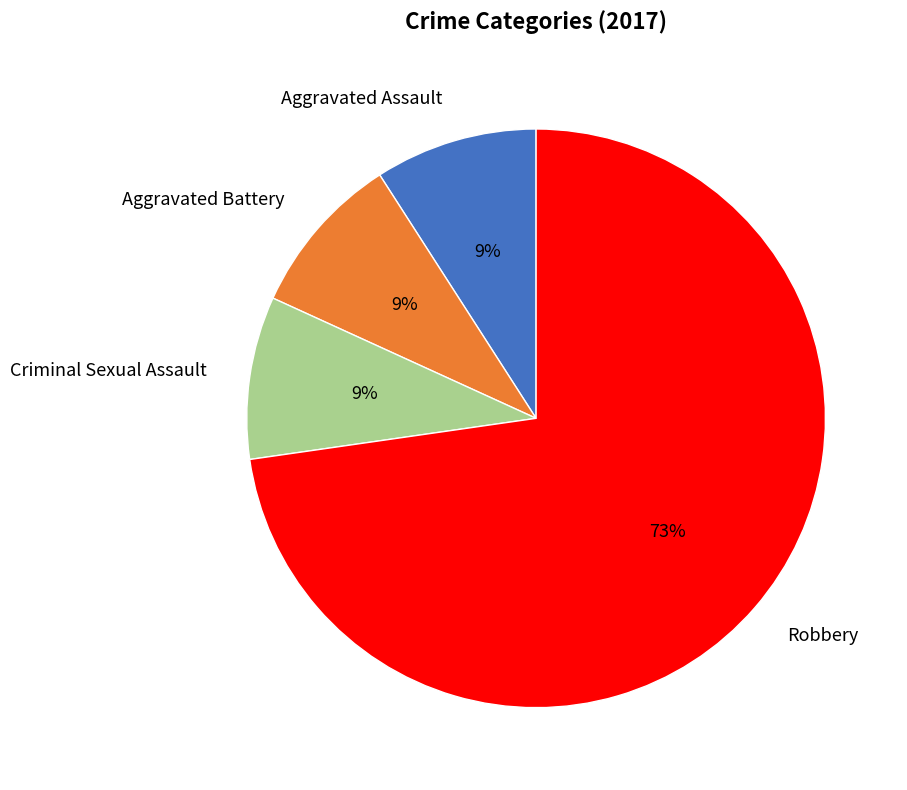

Is there any slice that represents more than half of the pie?

Yes